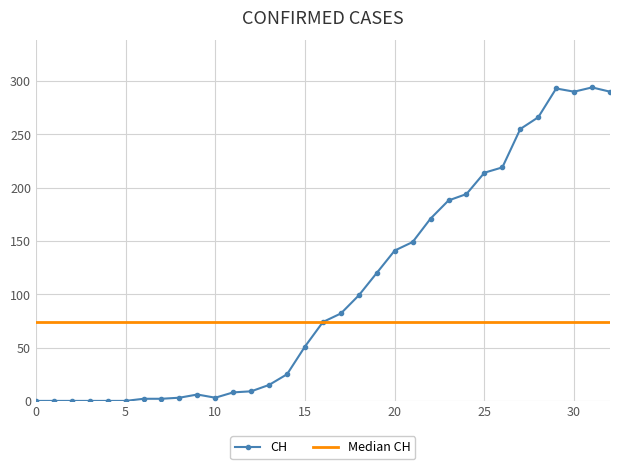

Is it true that CH equals 145 at 25?

False